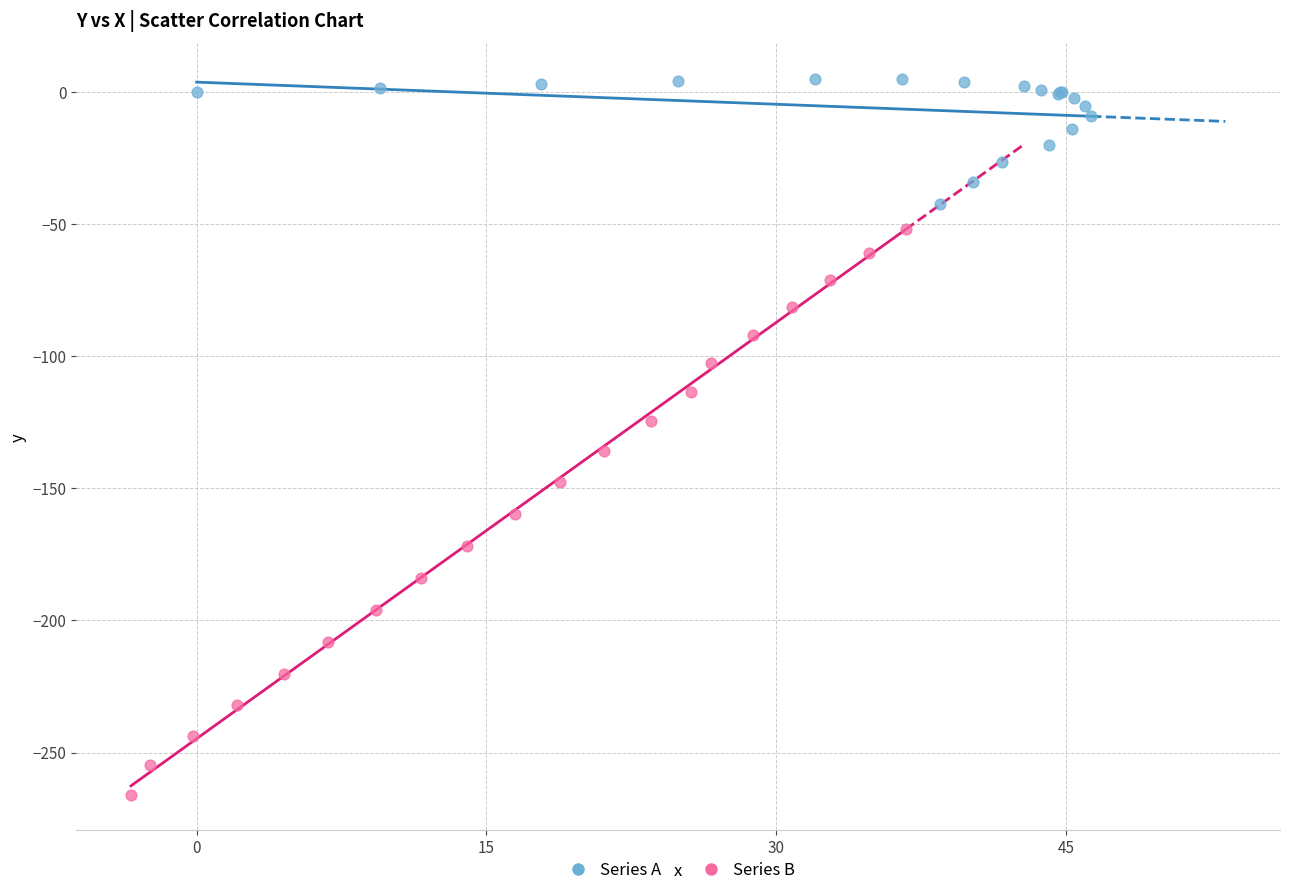

Which series reaches the maximum Y coordinate?

Series A